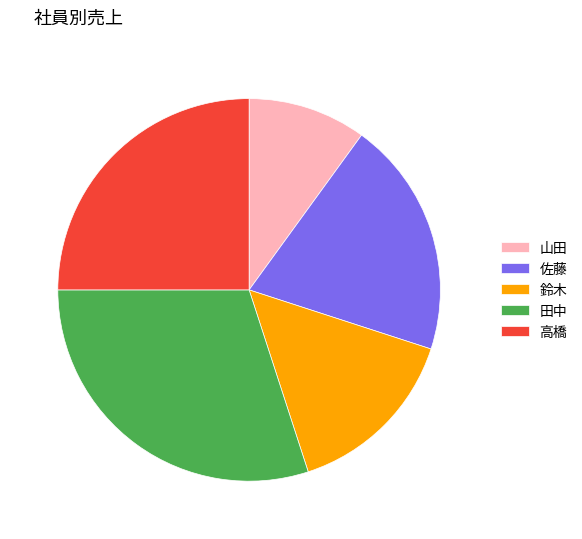

Rank the categories by value from lowest to highest.

山田, 鈴木, 佐藤, 高橋, 田中